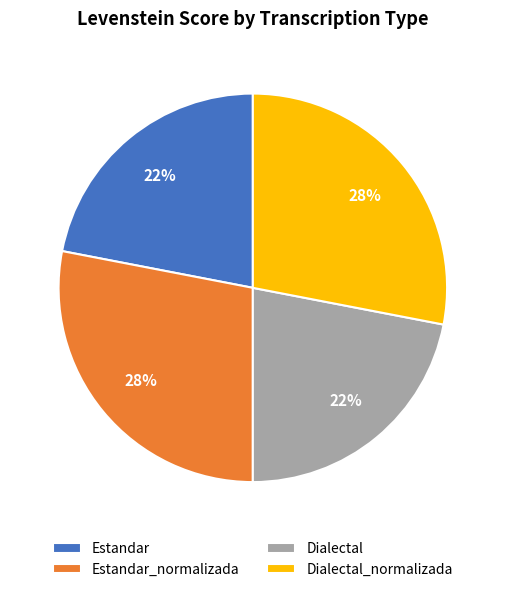

What percentage is the Dialectal slice, to the nearest percent?

22%